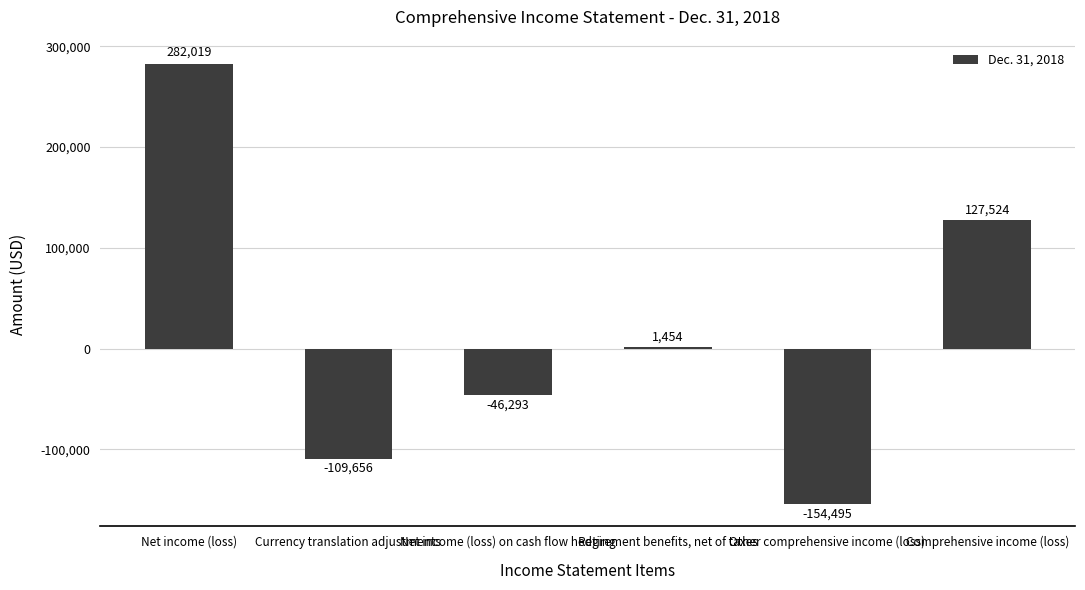

What is the label of the 6th bar from the left?

Comprehensive income (loss)